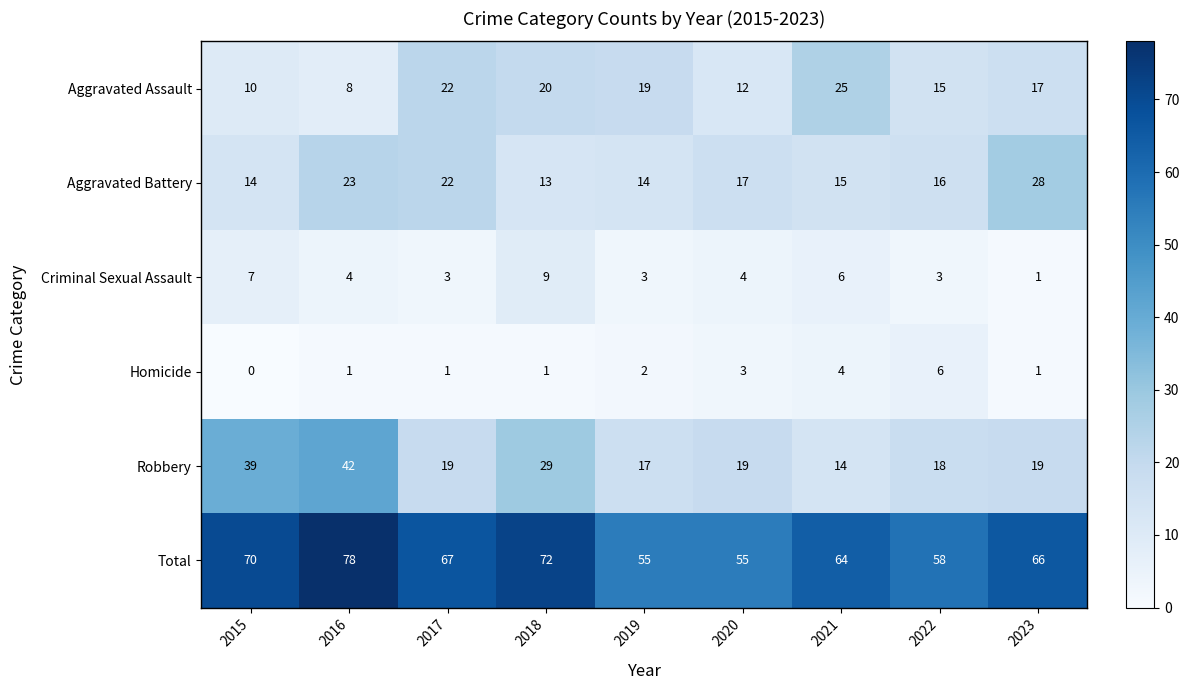

At which category does the chart reach its peak across all series?

2016